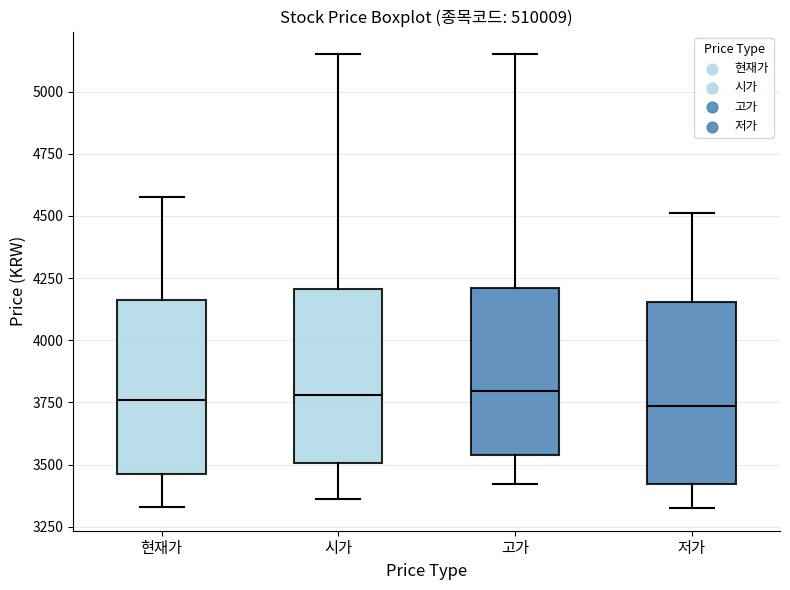

Reading left to right, transcribe this box plot: for each box, give where its median line is, the range the box spans, and where its two whiskers end, as read against the y-axis. The values are not printed on the chart, so give them approximately, as read against the axis.

현재가: median 3750, box 3450 to 4150, whiskers 3350 to 4600
시가: median 3800, box 3500 to 4200, whiskers 3350 to 5150
고가: median 3800, box 3550 to 4200, whiskers 3400 to 5150
저가: median 3750, box 3400 to 4150, whiskers 3350 to 4500